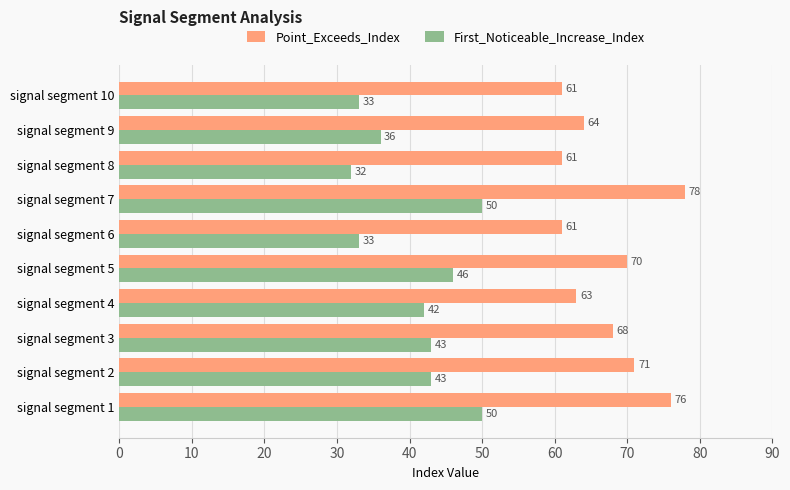

Is the value of First_Noticeable_Increase_Index at signal segment 7 greater than the value of Point_Exceeds_Index at signal segment 8?

No